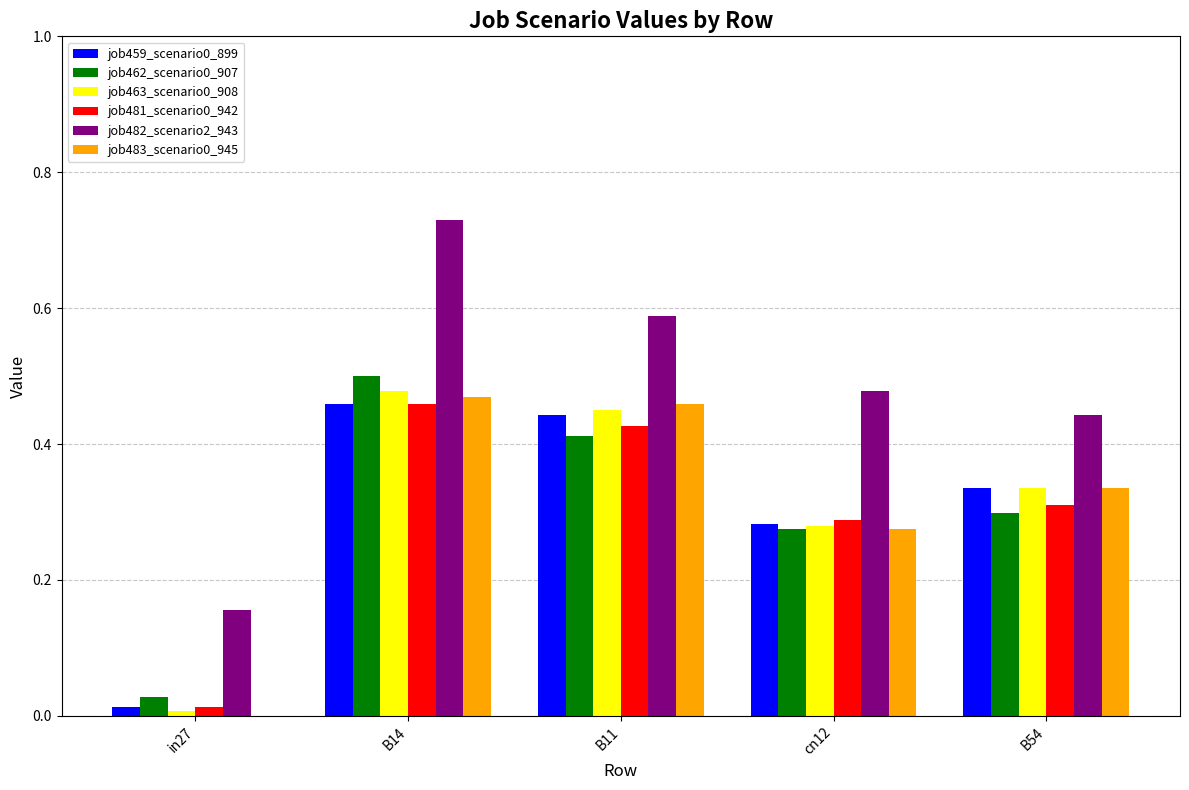

Is it true that job462_scenario0_907 equals 0.3 at B54?

True